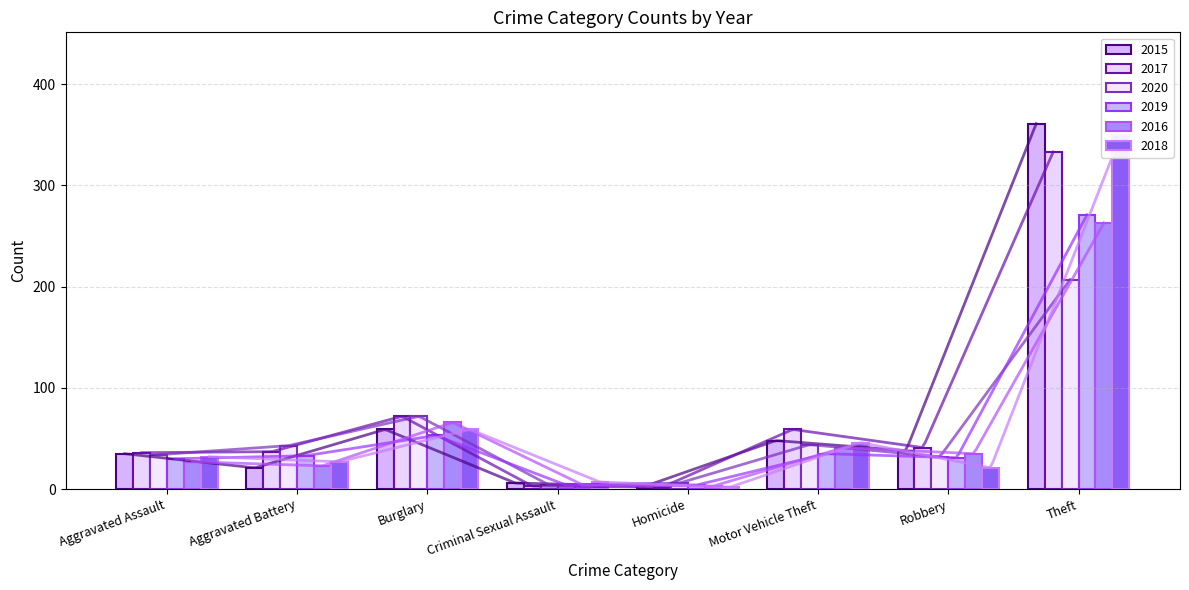

Reading left to right, list all the values displayed in this chart.

2015: Aggravated Assault=35	Aggravated Battery=21	Burglary=59	Criminal Sexual Assault=6	Homicide=3	Motor Vehicle Theft=48	Robbery=38	Theft=361
2017: Aggravated Assault=36	Aggravated Battery=37	Burglary=72	Criminal Sexual Assault=3	Homicide=2	Motor Vehicle Theft=59	Robbery=41	Theft=333
2020: Aggravated Assault=34	Aggravated Battery=43	Burglary=72	Criminal Sexual Assault=4	Homicide=6	Motor Vehicle Theft=44	Robbery=32	Theft=207
2019: Aggravated Assault=30	Aggravated Battery=33	Burglary=53	Criminal Sexual Assault=4	Homicide=4	Motor Vehicle Theft=35	Robbery=31	Theft=271
2016: Aggravated Assault=27	Aggravated Battery=23	Burglary=66	Criminal Sexual Assault=4	Homicide=3	Motor Vehicle Theft=41	Robbery=35	Theft=263
2018: Aggravated Assault=32	Aggravated Battery=27	Burglary=59	Criminal Sexual Assault=7	Homicide=2	Motor Vehicle Theft=46	Robbery=21	Theft=350